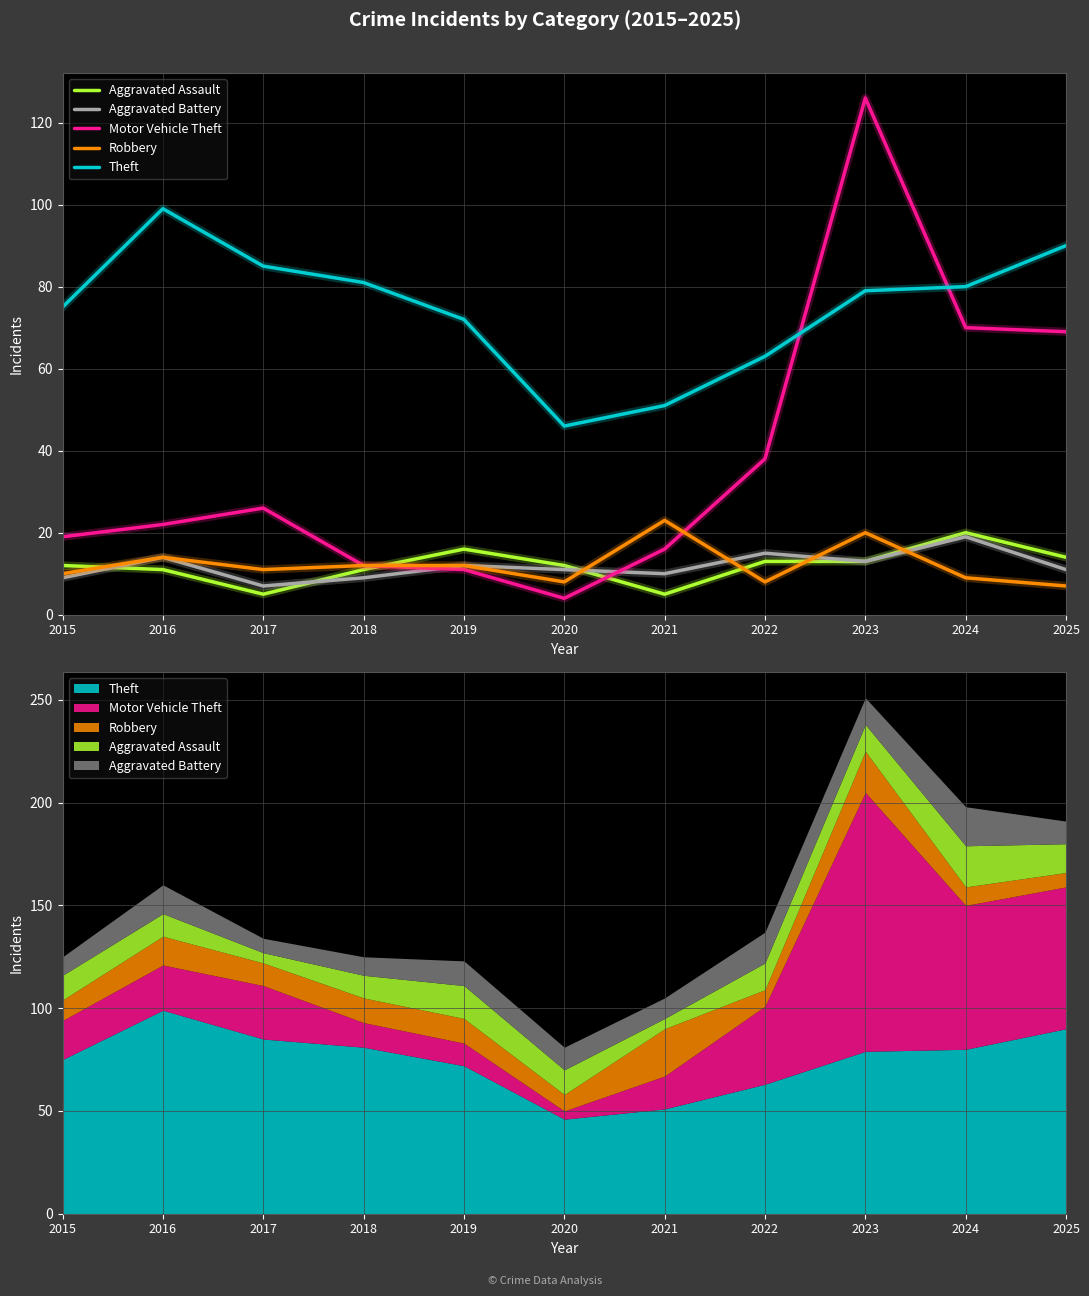

How many lines are shown in the chart?

5